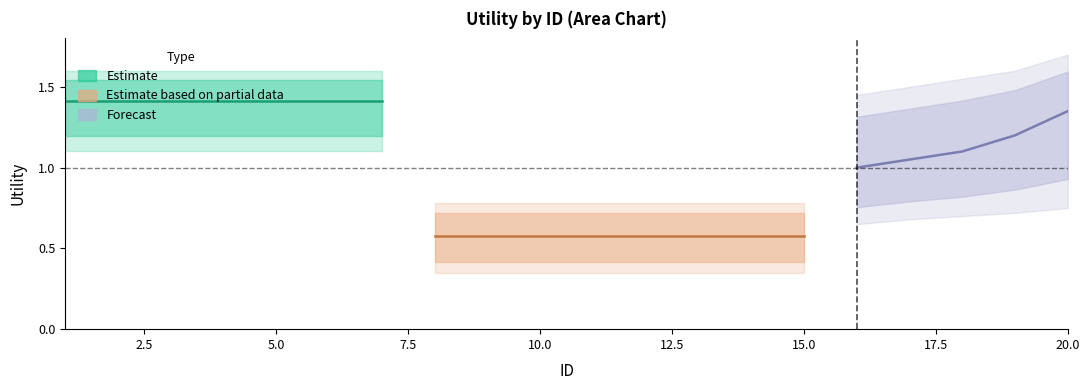

Count the number of data series in this chart.

3